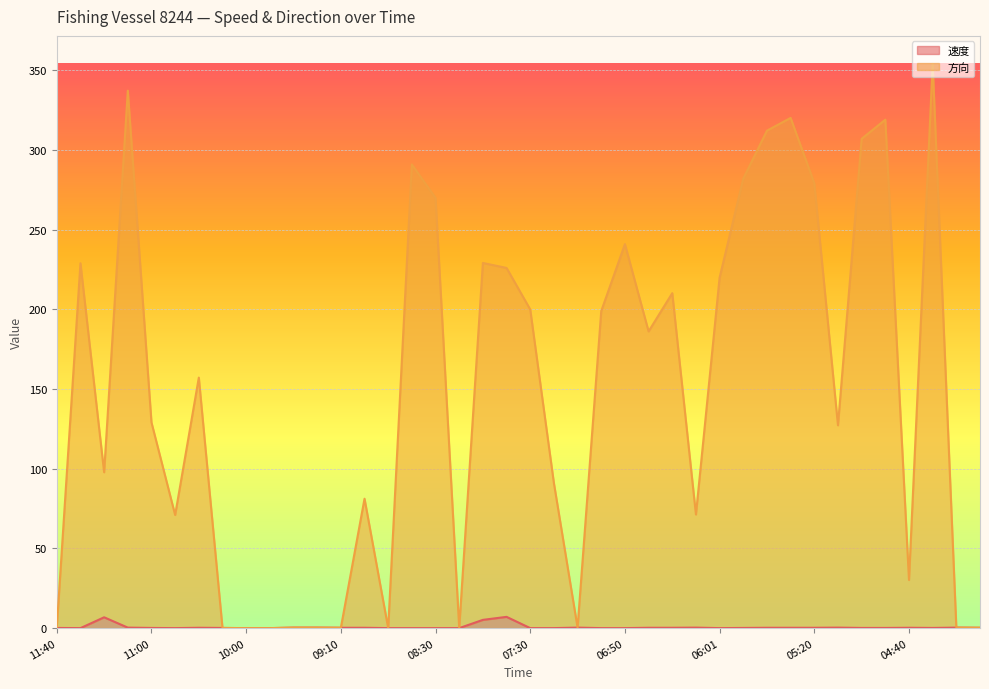

Which series has the widest spread of values?

方向